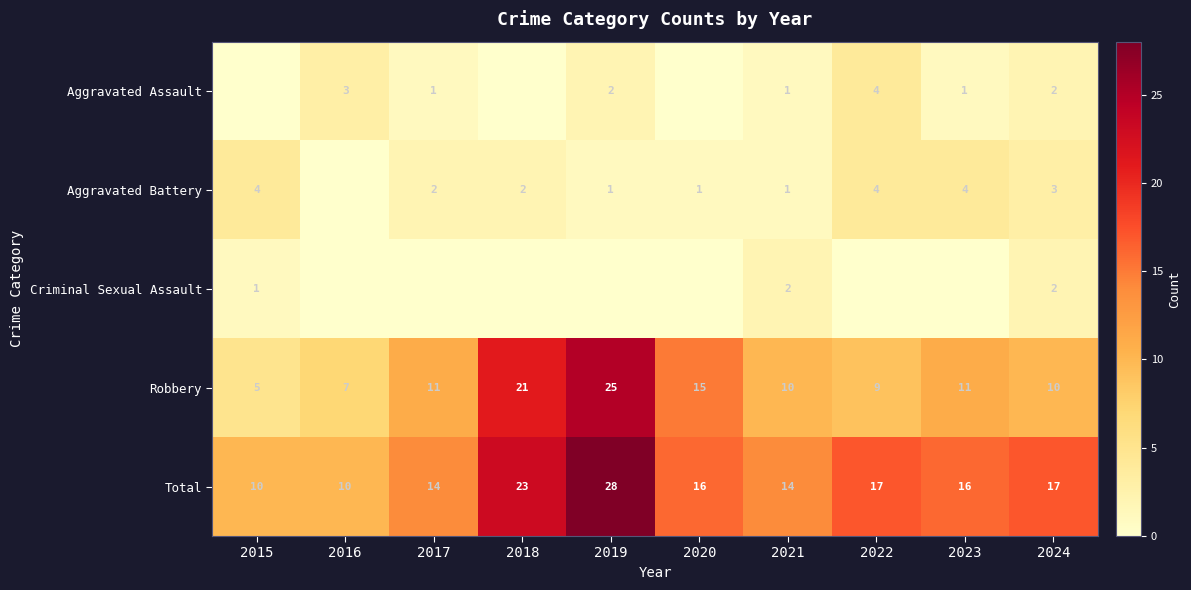

The Aggravated Battery series shows 1 at 2019. True or false?

True